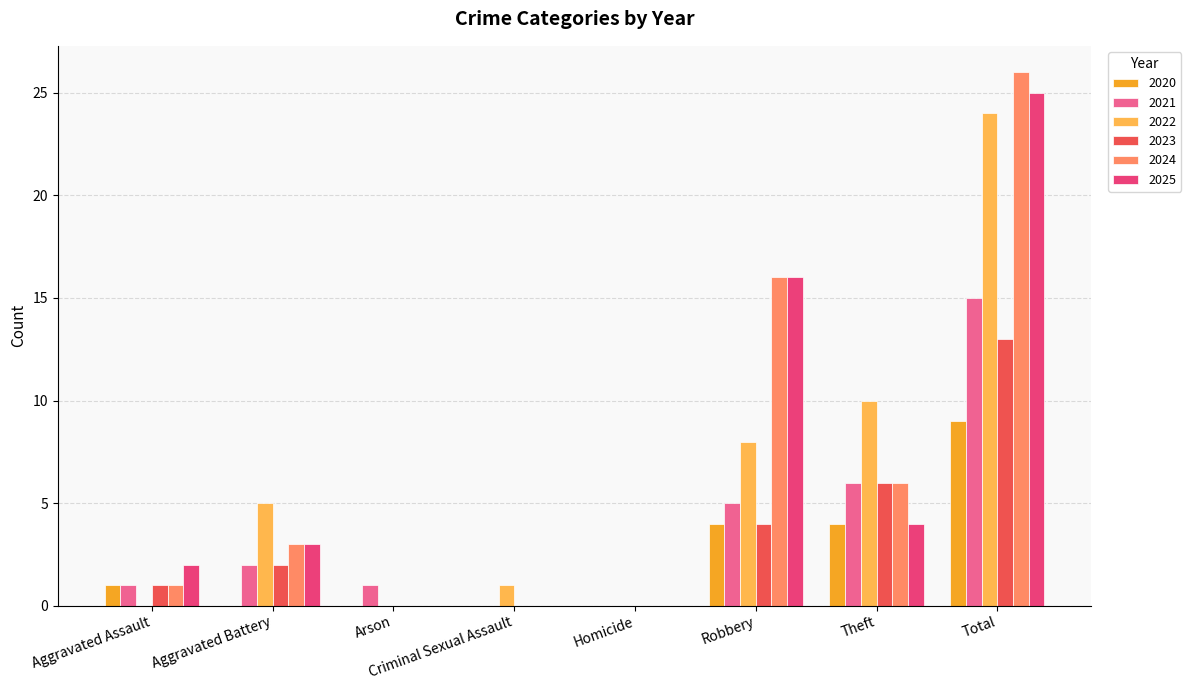

What are all the series names shown in the legend?

2020, 2021, 2022, 2023, 2024, 2025